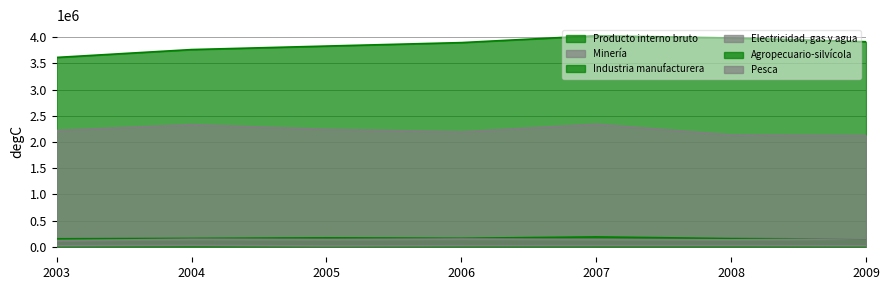

Reading left to right, what are all the values shown in this chart?

Producto interno bruto: 3611890	3761863	3828905	3894854	4026283	3983992	3911377
Minería: 2217559	2329952	2239905	2191552	2338107	2133130	2122624
Industria manufacturera: 151605	158679	169807	160883	187227	155221	144819
Electricidad, gas y agua: 117822	141652	136800	145932	138889	130871	151098
Agropecuario-silvícola: 1671	1405	1680	1791	1763	1694	1762
Pesca: 17488	24520	14755	18865	20303	20489	17133